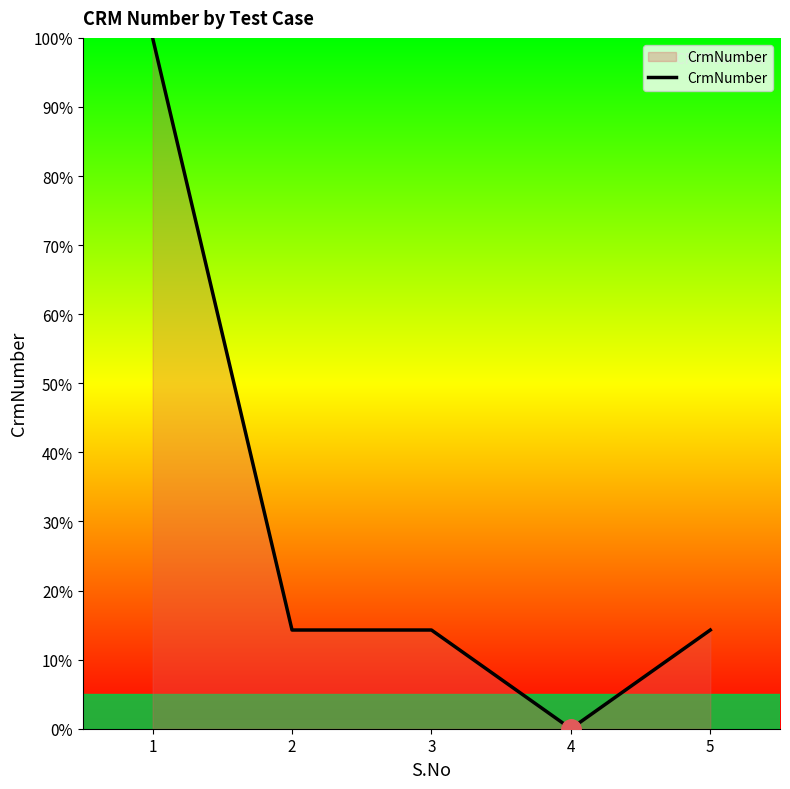

What is the maximum value shown in the chart?

100.0